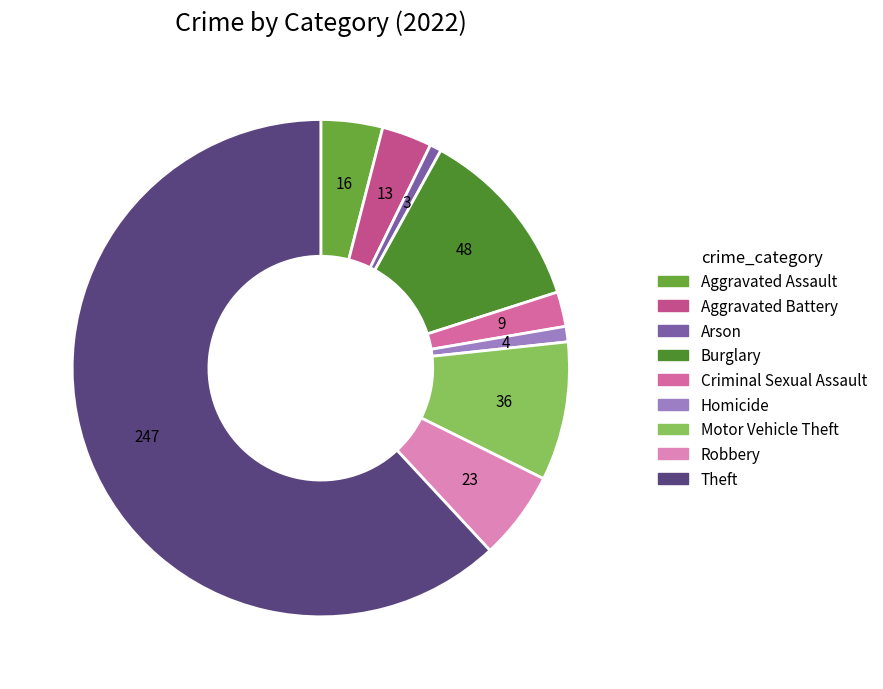

To the nearest percent, what is the difference between the largest and smallest slice percentages?

61%